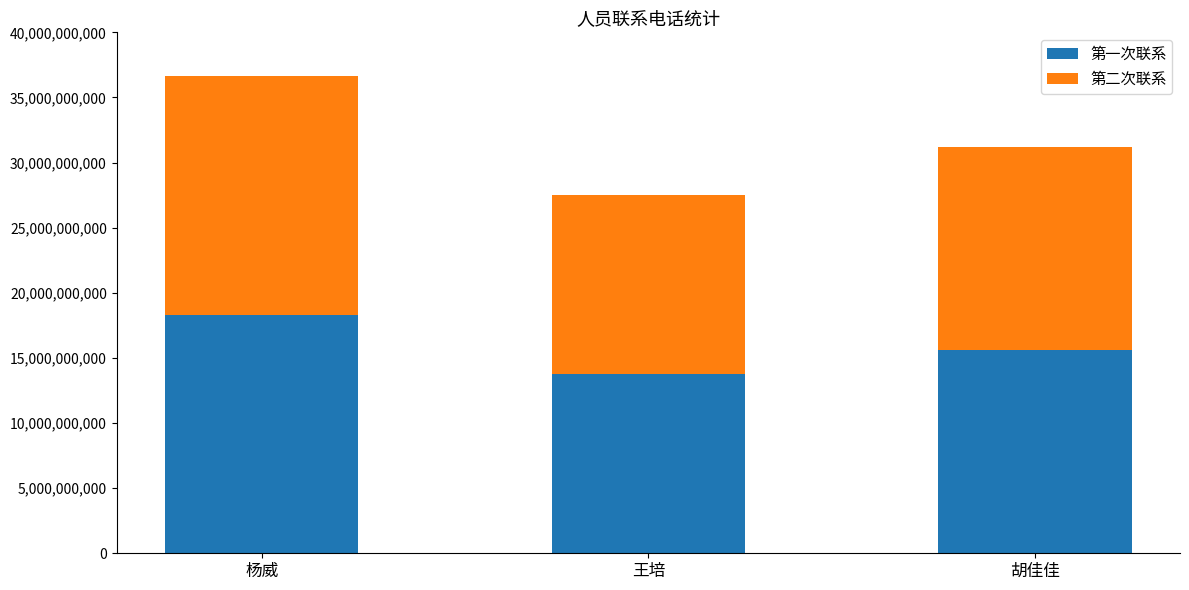

Reading left to right, list the values for the 第一次联系 series.

杨威=18321018650	王培=13761302949	胡佳佳=15601879579